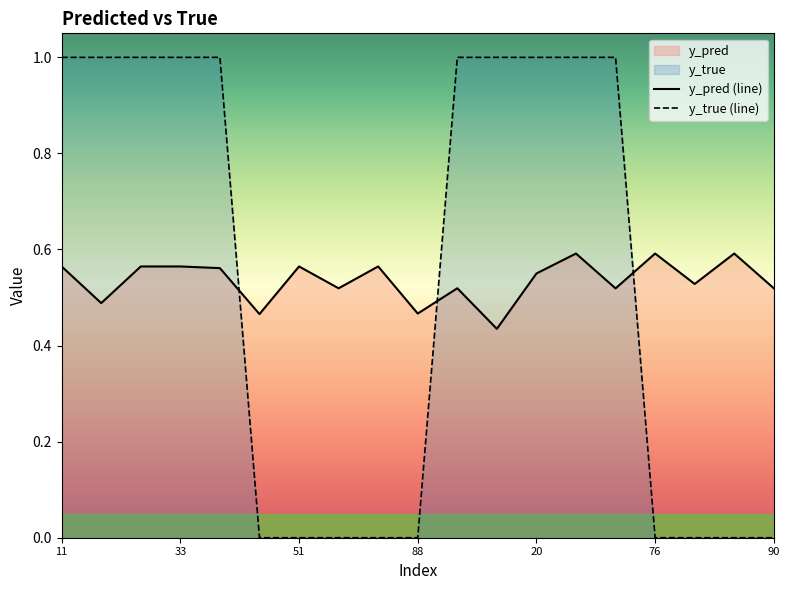

Rank the series at 11 from lowest to highest value.

y_pred (line), y_true (line)